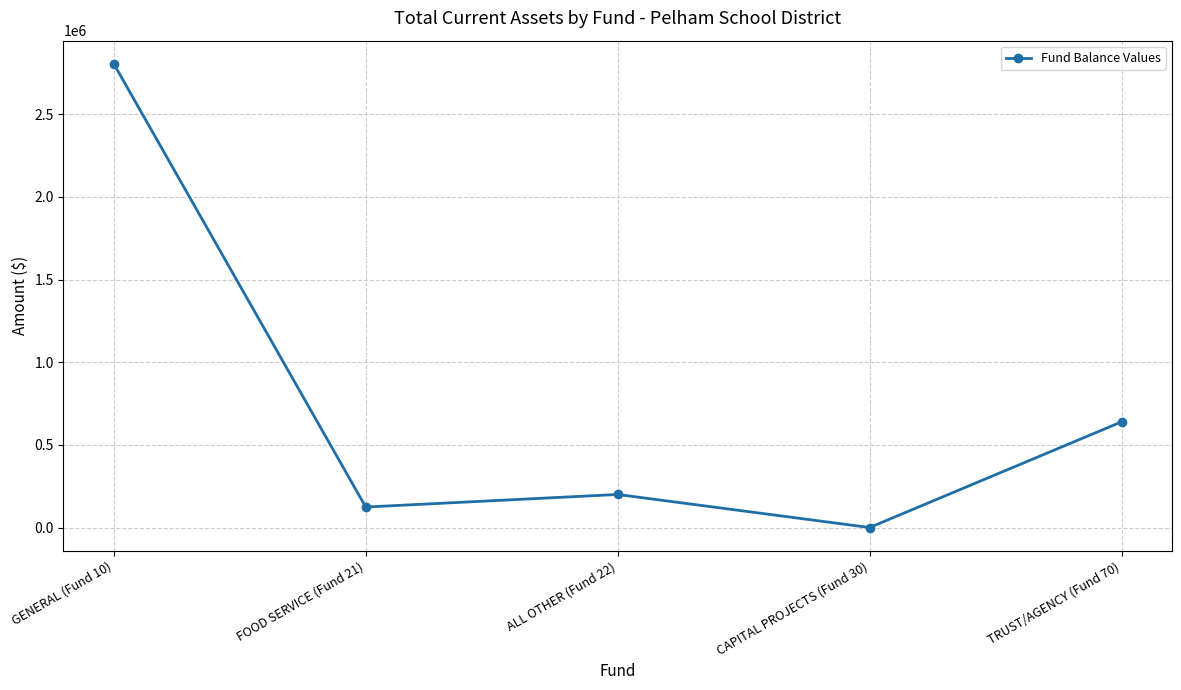

Does the chart have visible grid lines?

Yes